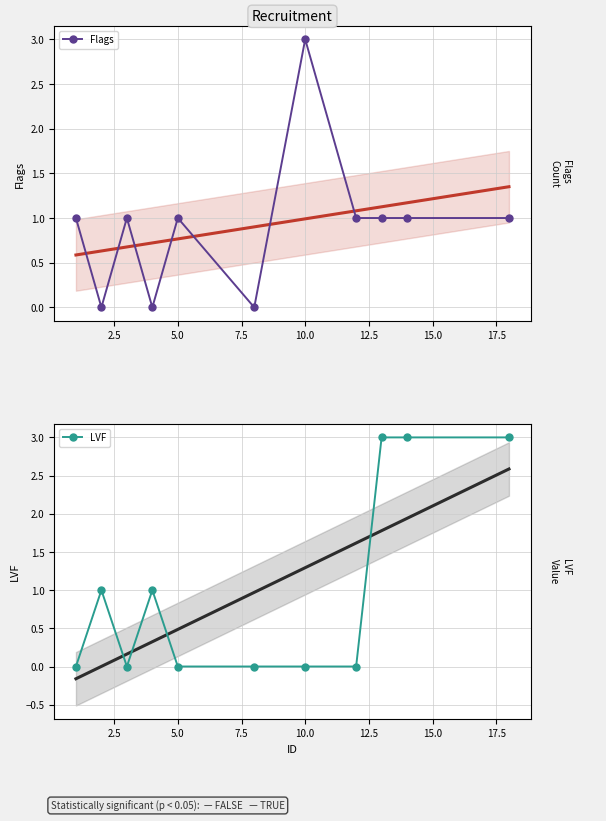

True or false: Flags has more than 0 interior local peaks.

True